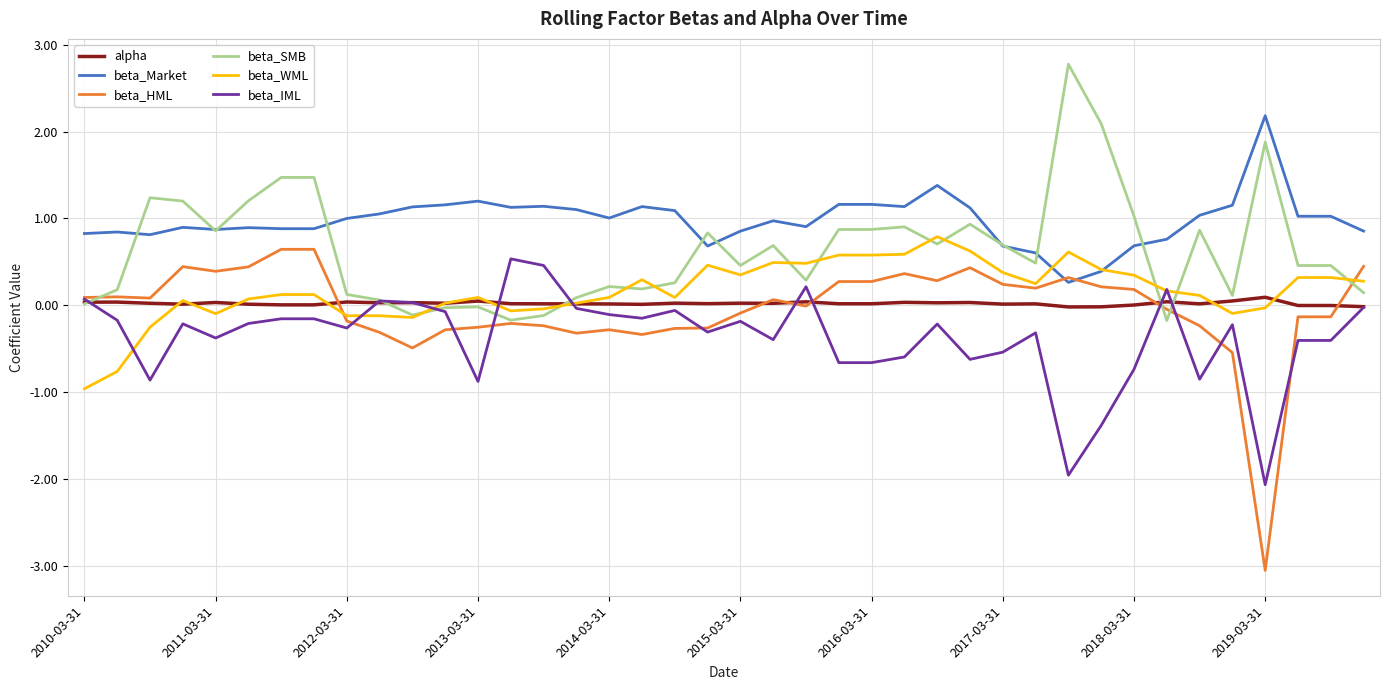

List the series in order of their peak value, lowest first.

alpha, beta_IML, beta_HML, beta_WML, beta_Market, beta_SMB